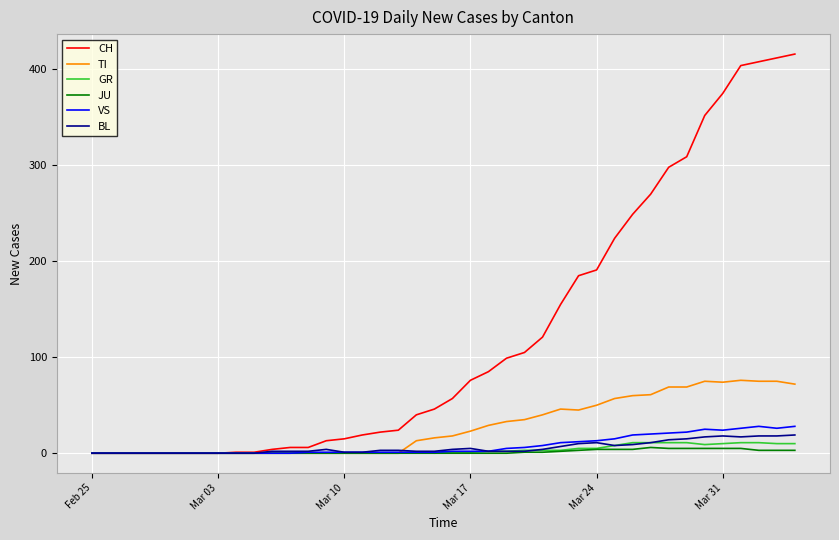

Which series has the widest spread of values?

CH